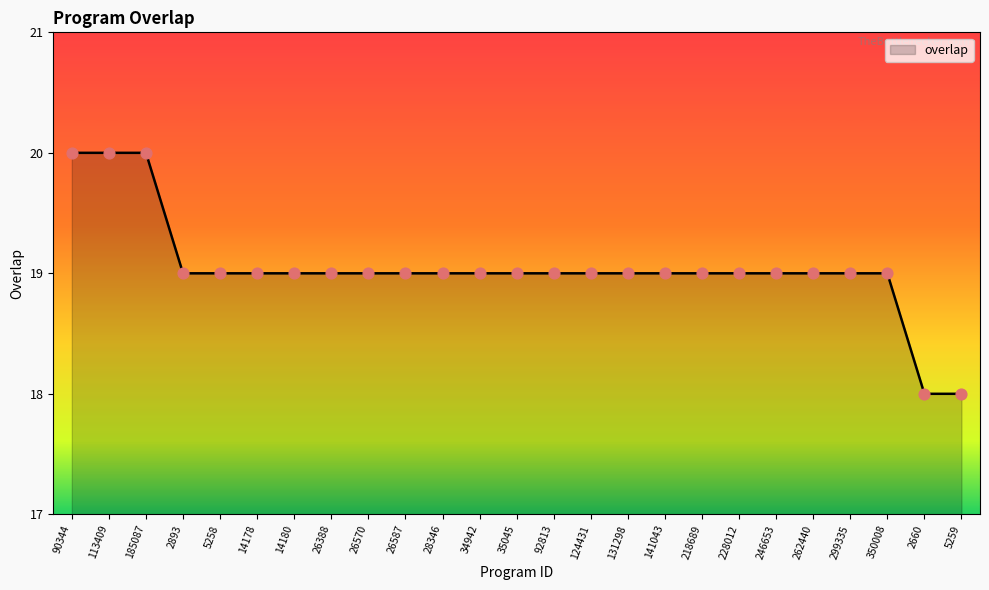

What is the ratio of the value at 90344 to the value at 246653?

1.1